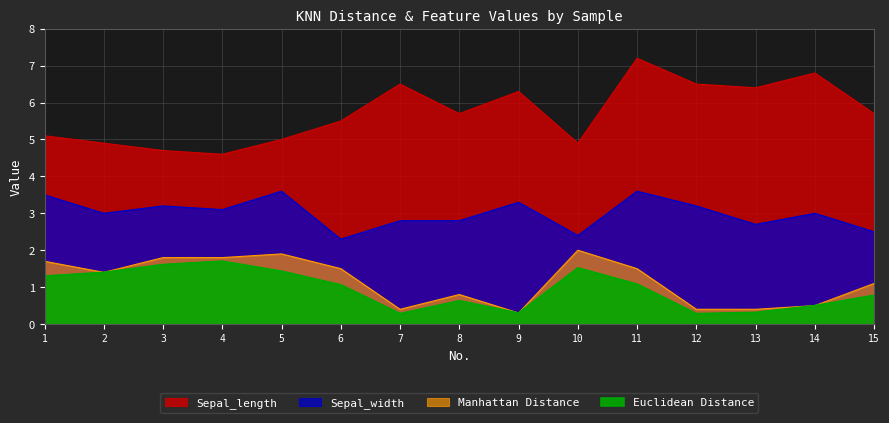

What are all the series names shown in the legend?

Euclidean Distance, Manhattan Distance, Sepal_length, Sepal_width